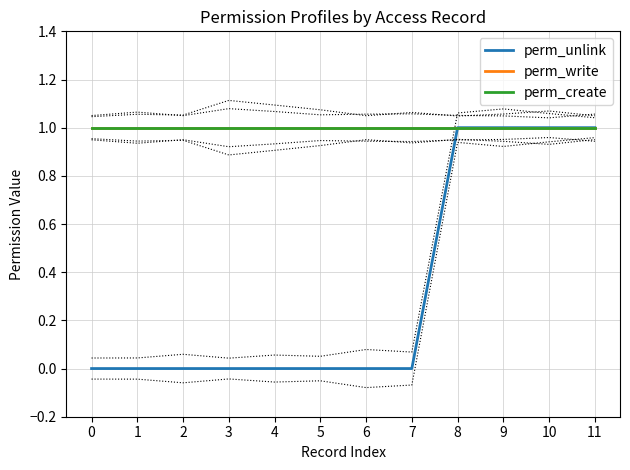

Between 2 and 0, which is larger?

2